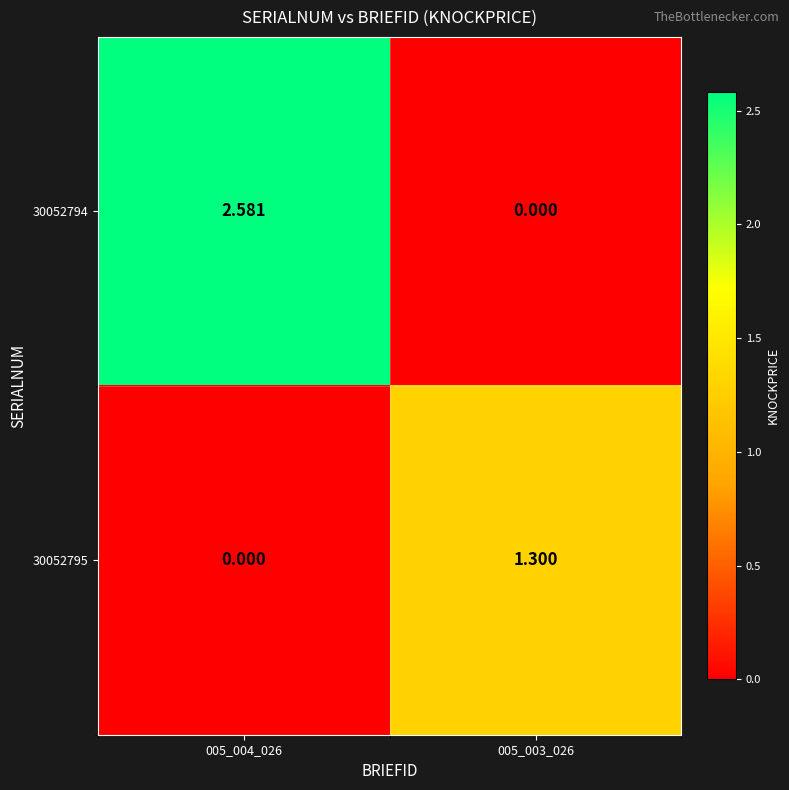

Which series changed the most between 005_004_026 and 005_003_026?

30052794